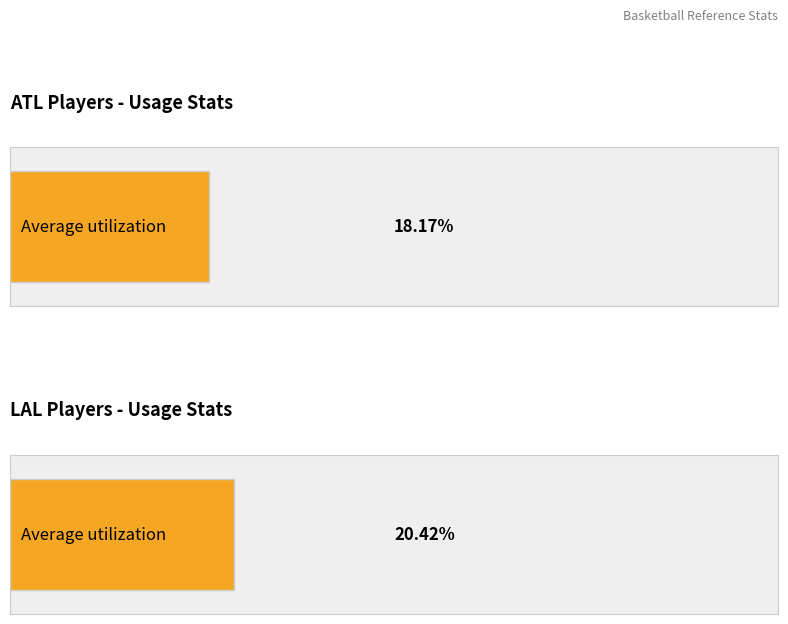

Are the bars horizontal?

Yes